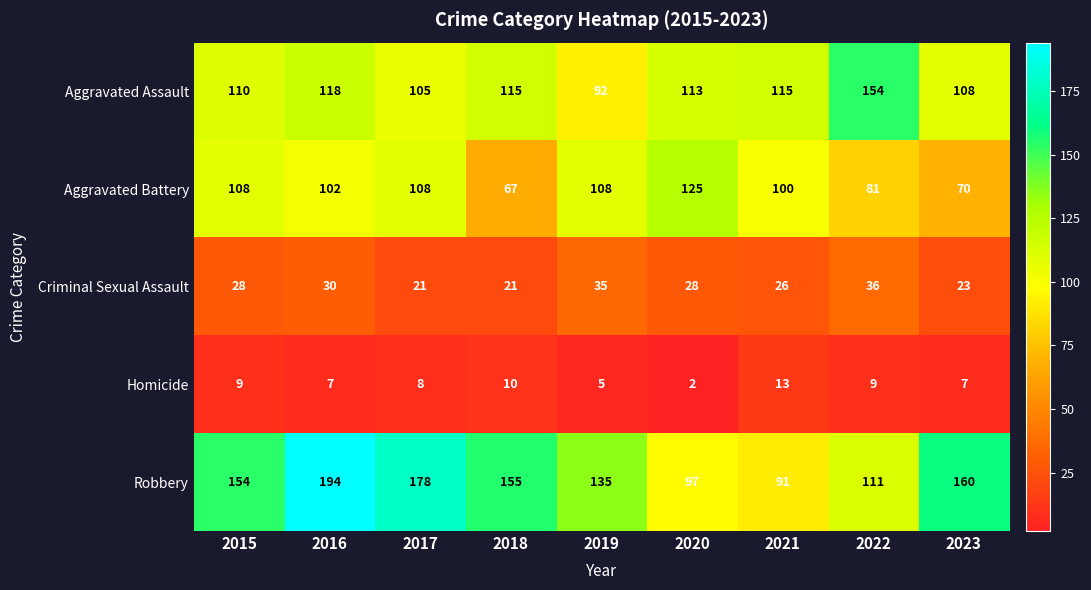

Which series has the widest spread of values?

Robbery